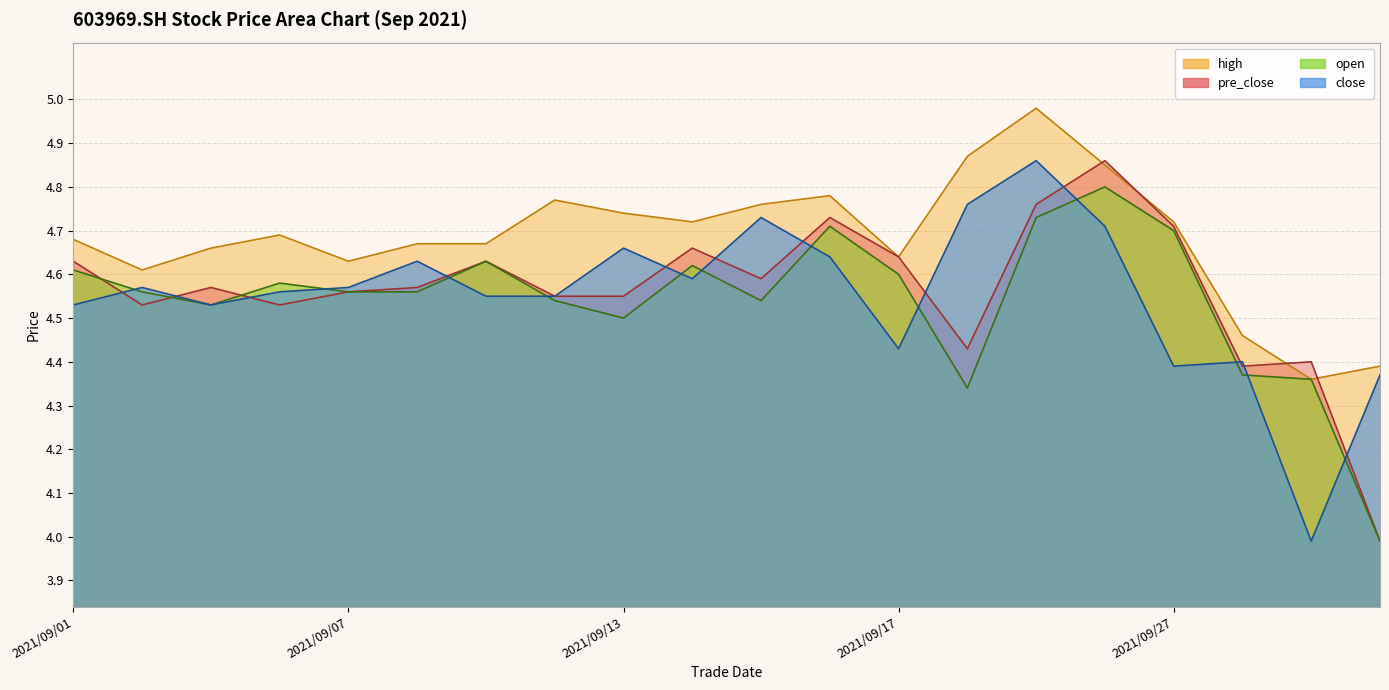

The close series shows 2.1 at 2021/09/08. True or false?

False